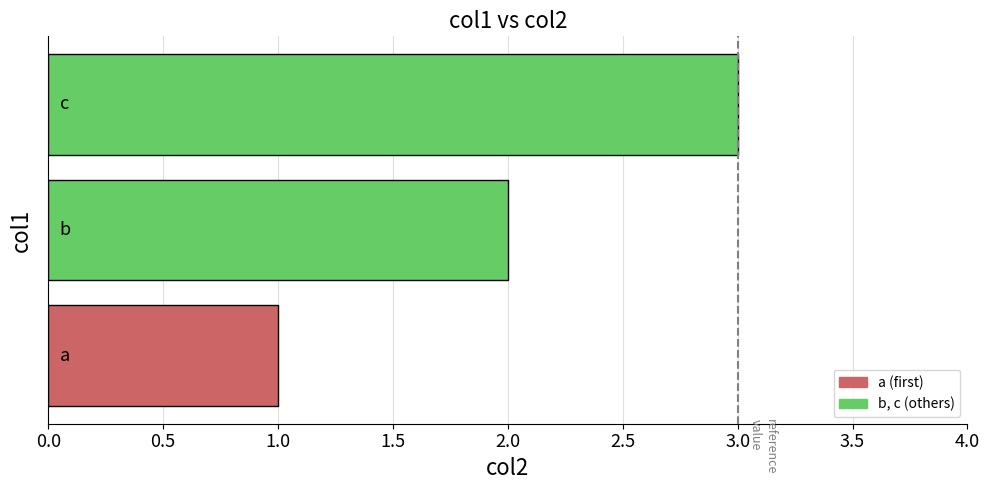

How many bars are there in total?

3